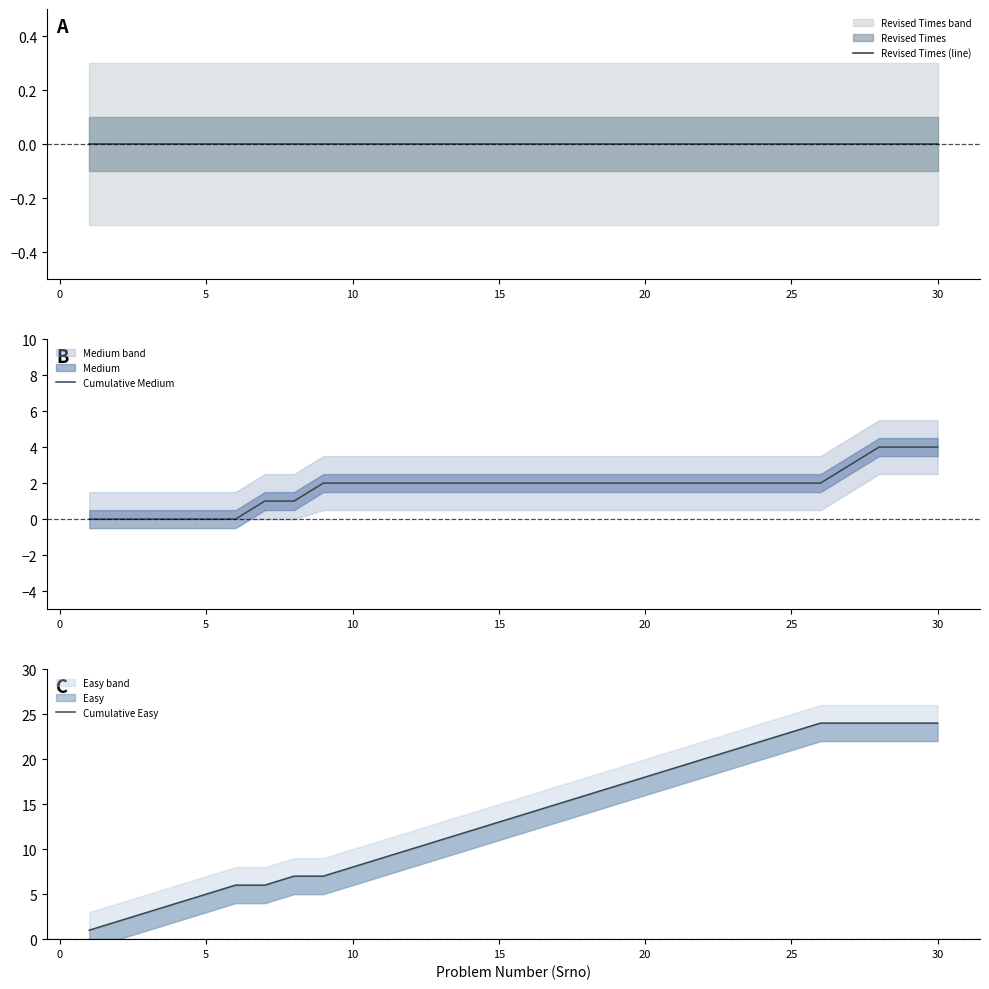

How many lines are shown in the chart?

3